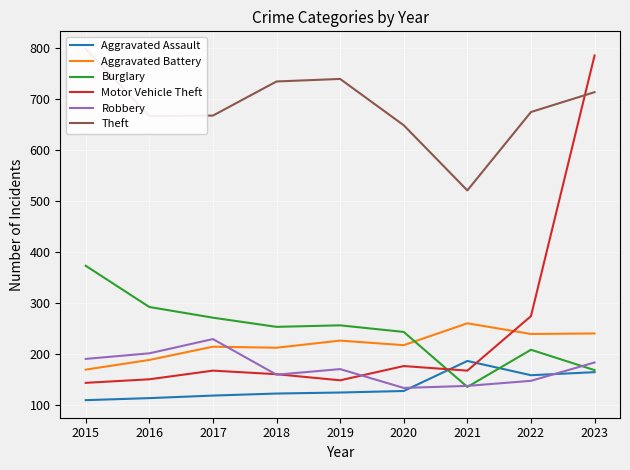

What is the difference between the maximum and minimum values in the Burglary series?

238